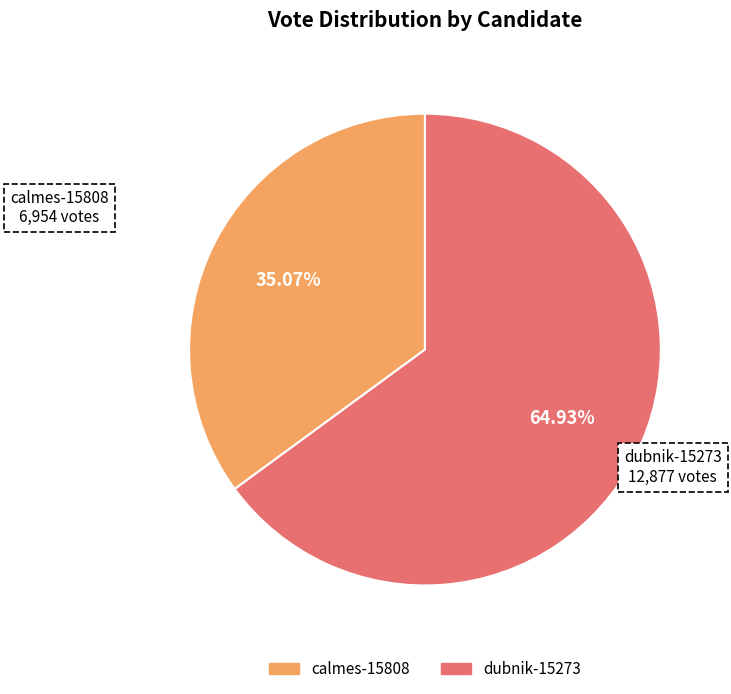

Is calmes-15808 the majority of the pie?

No